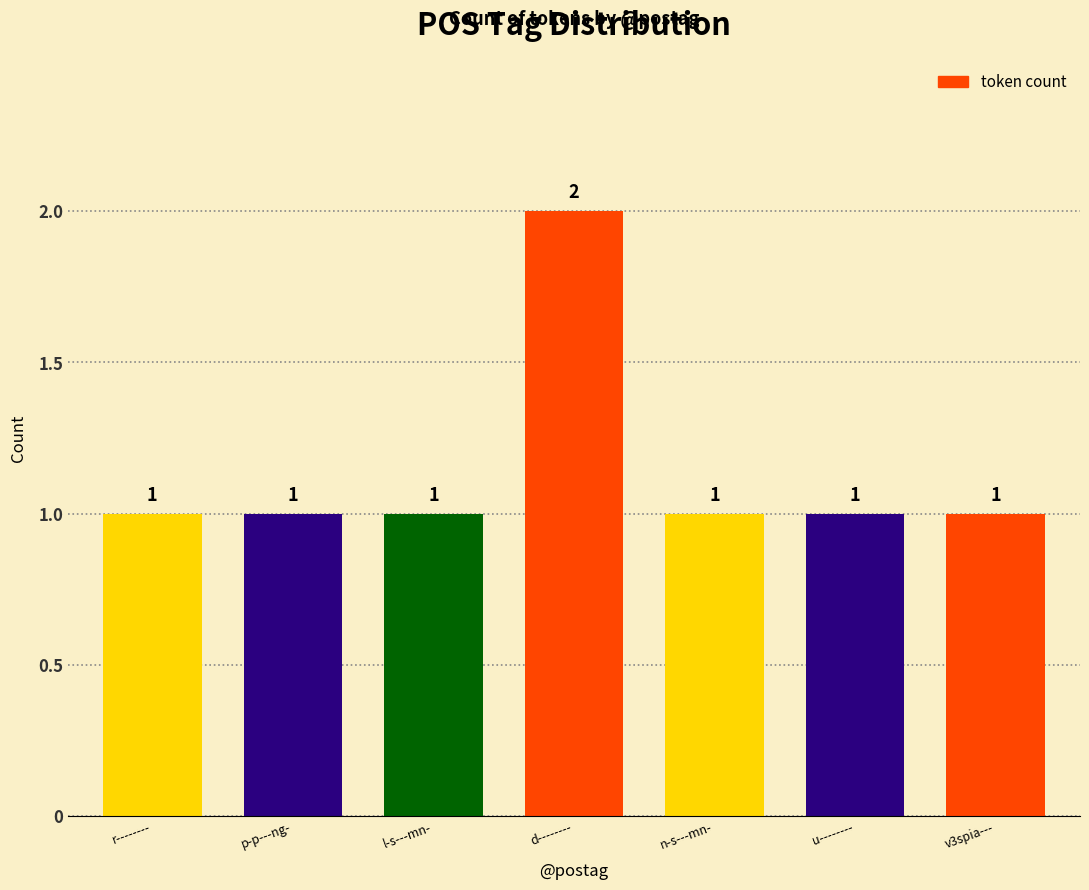

What is the sum of the values at r-------- and d--------?

3